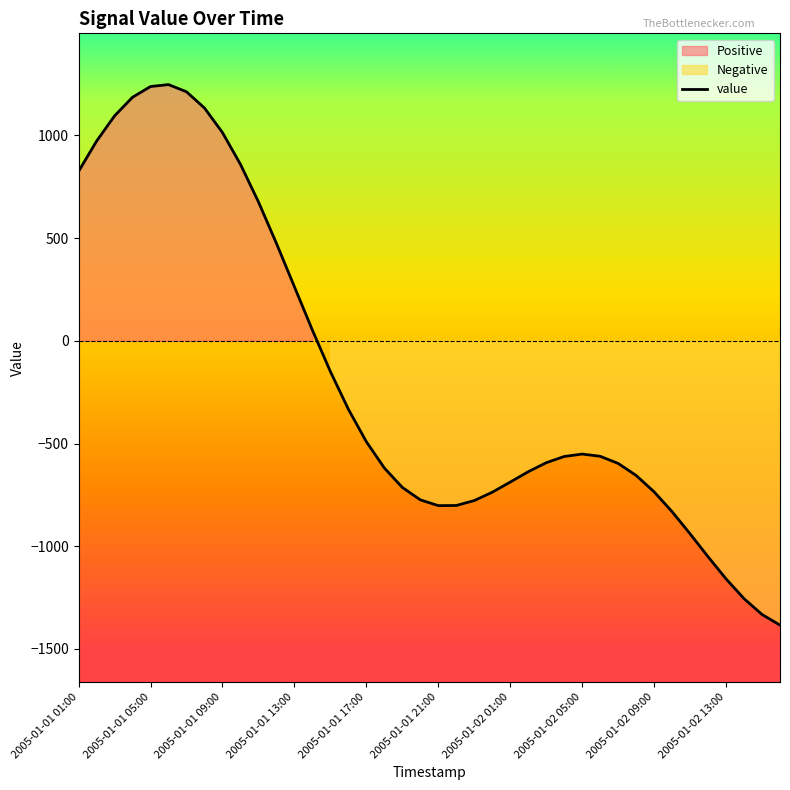

How many interior local peaks (higher than both neighbors) does the data have?

2